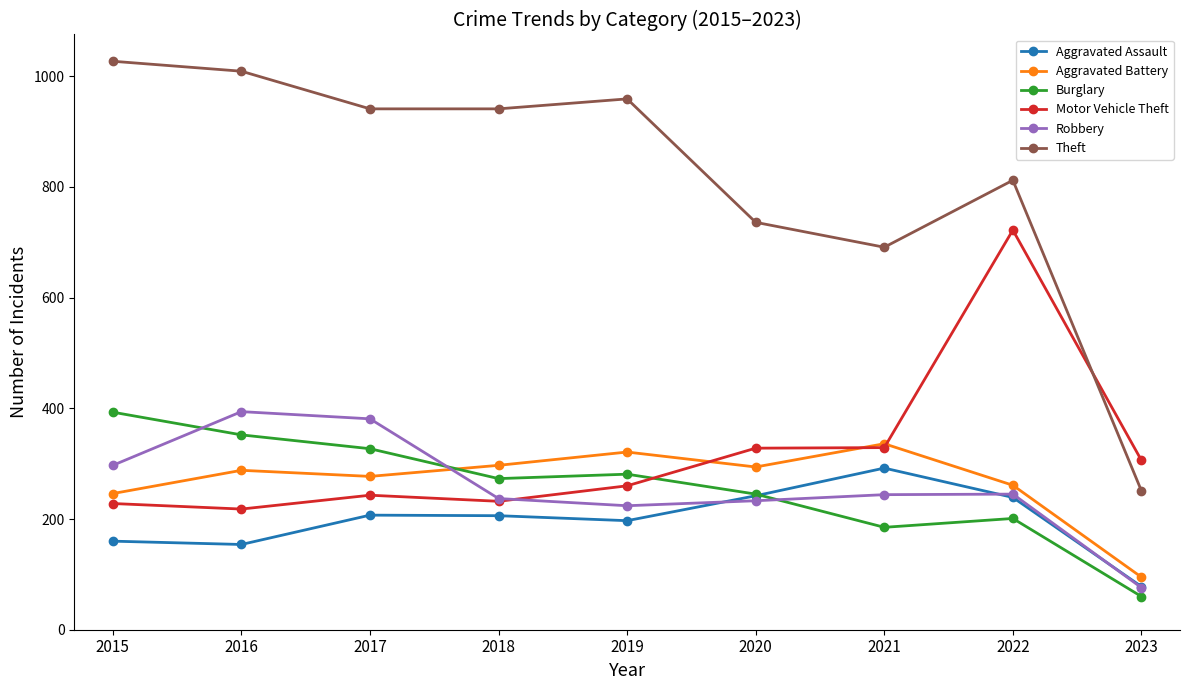

What is the minimum value shown in the chart?

60